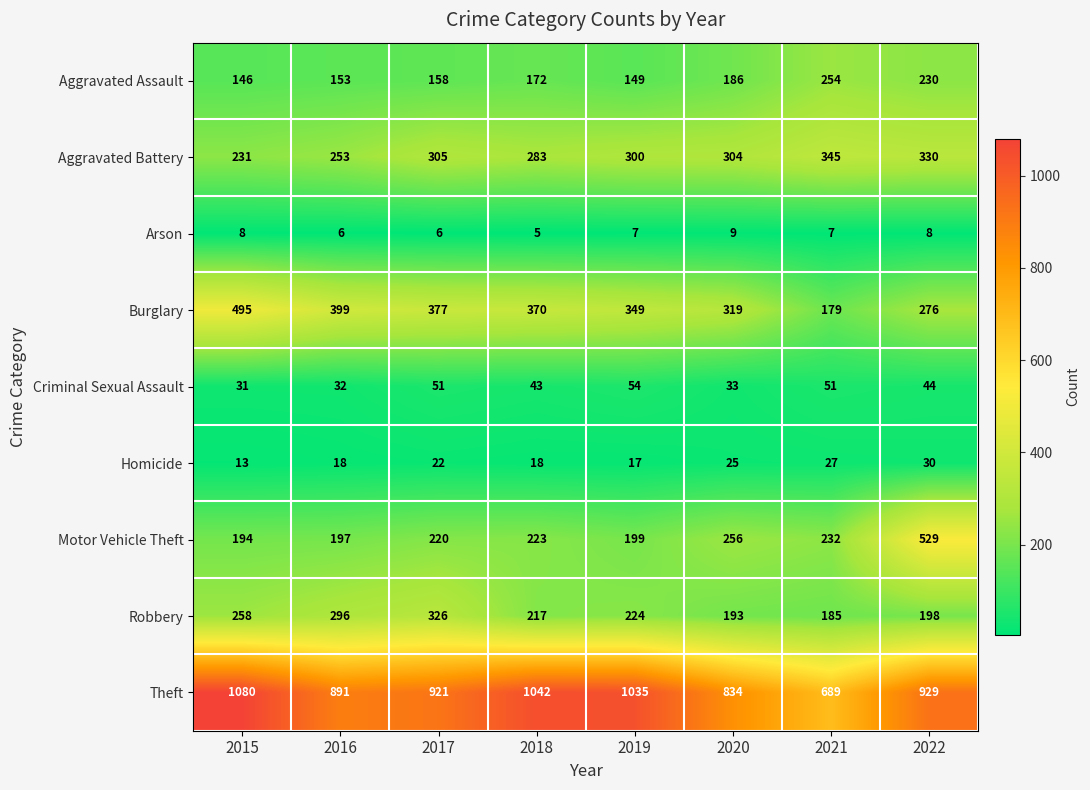

Which series has the widest spread of values?

Theft